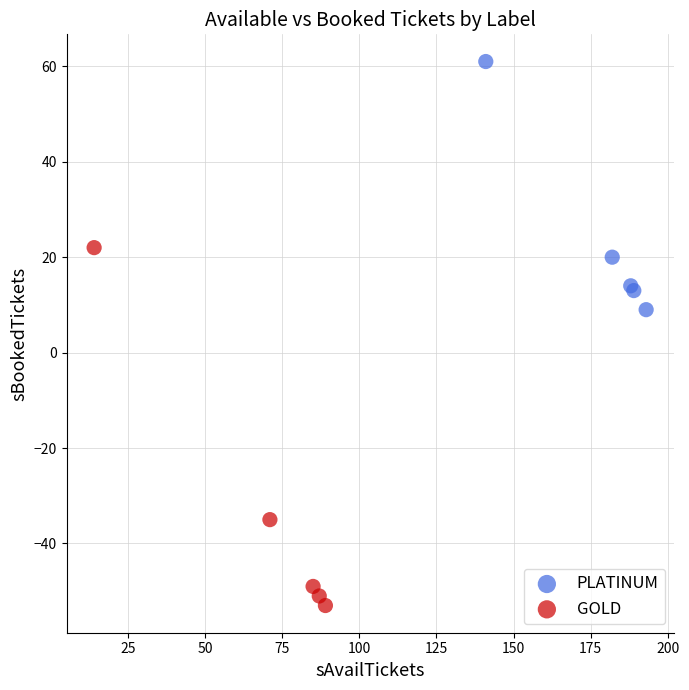

Which series contains the lowest Y value?

GOLD